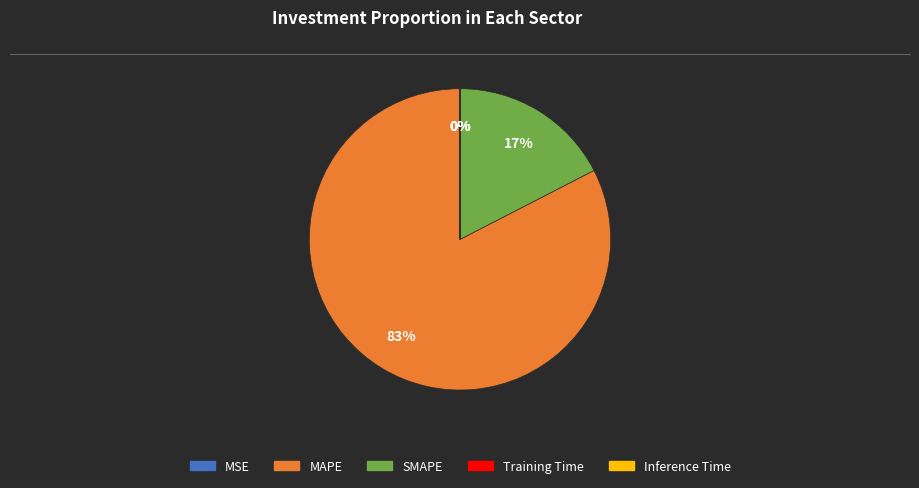

The MAPE slice represents 83% of the pie. True or false?

True